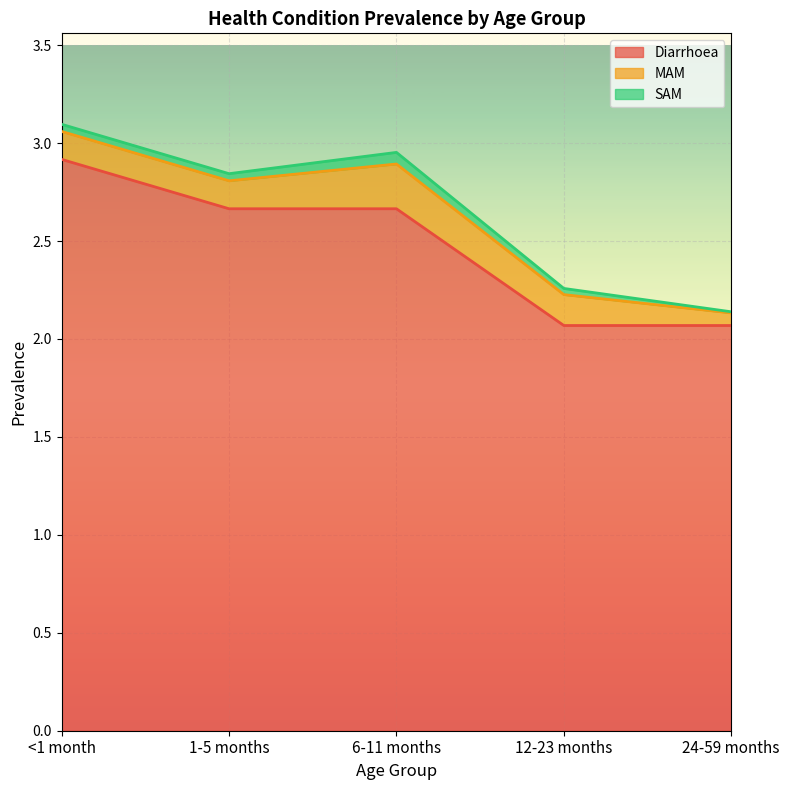

True or false: Diarrhoea and MAM intersect in this chart.

False